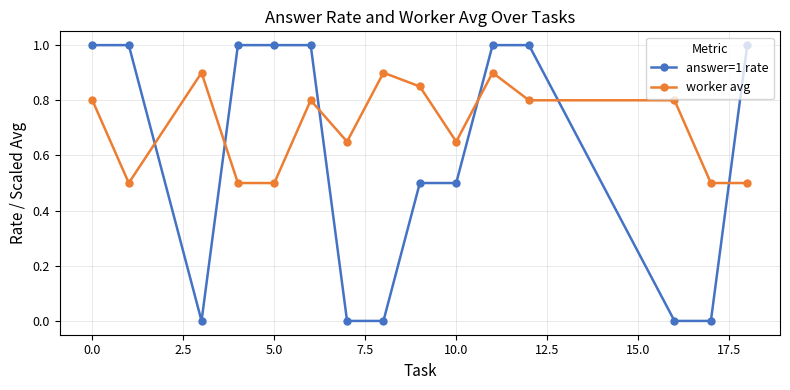

How many categories are shown in the chart?

15